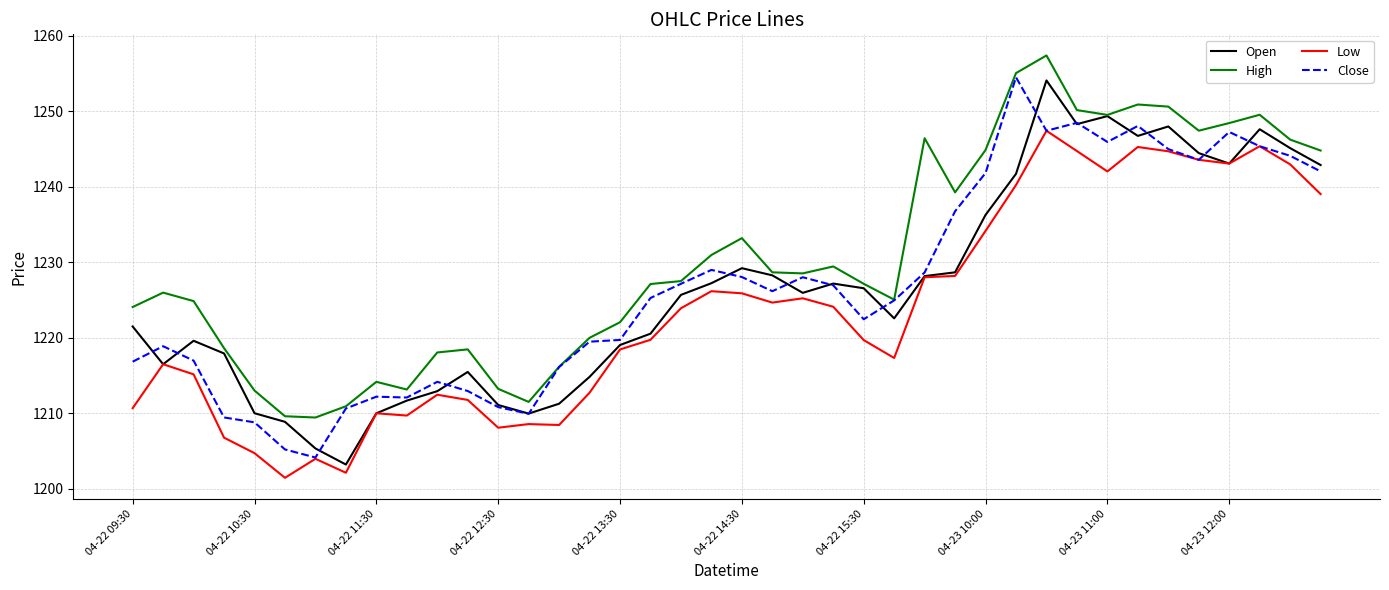

True or false: Low and High intersect in this chart.

False